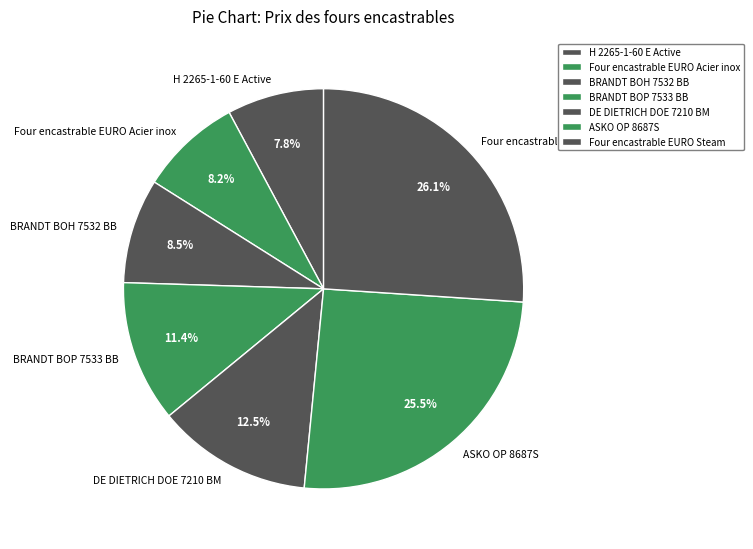

Which has a higher value, Four encastrable EURO Acier inox or BRANDT BOP 7533 BB?

BRANDT BOP 7533 BB